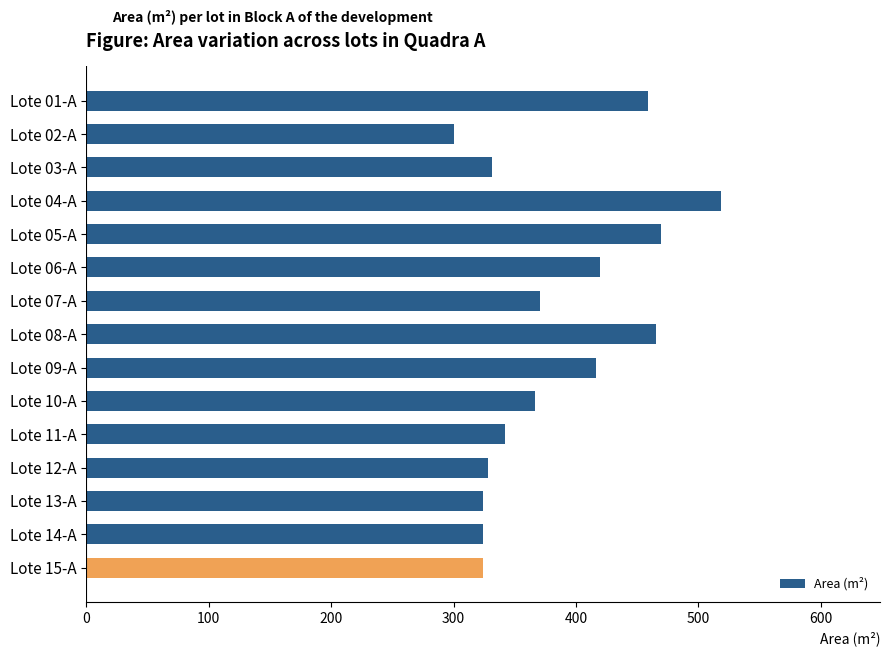

What is the ratio of the value at Lote 08-A to the value at Lote 06-A?

1.1